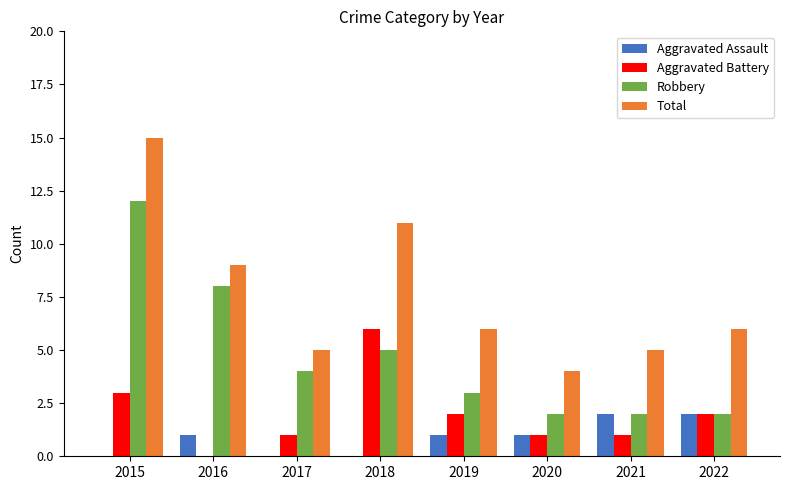

What is the sum of all Aggravated Battery values?

16